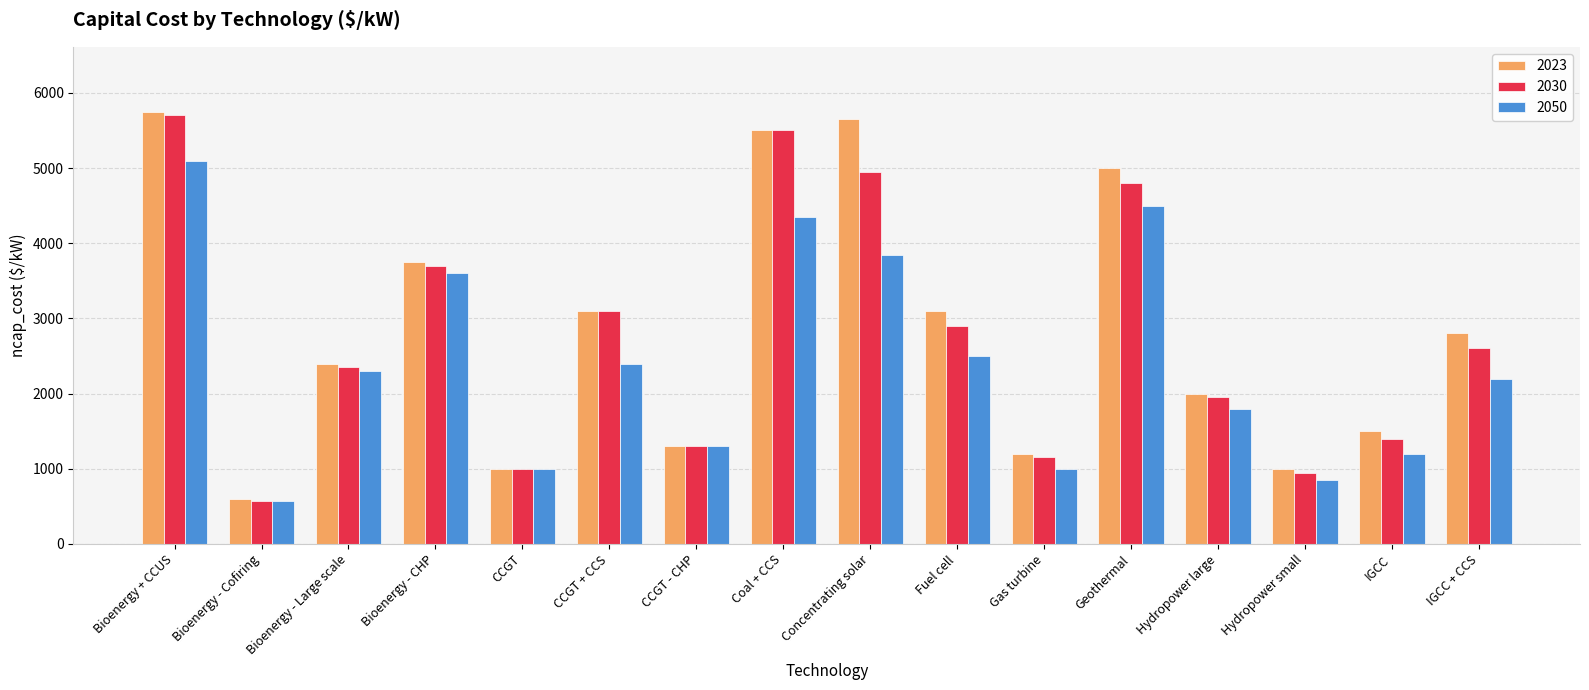

What is the average value of the 2030 series?

2745